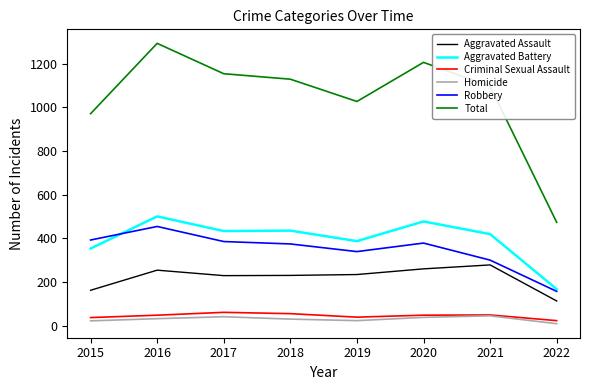

In Criminal Sexual Assault, how many points are lower than both neighbors (excluding endpoints)?

1